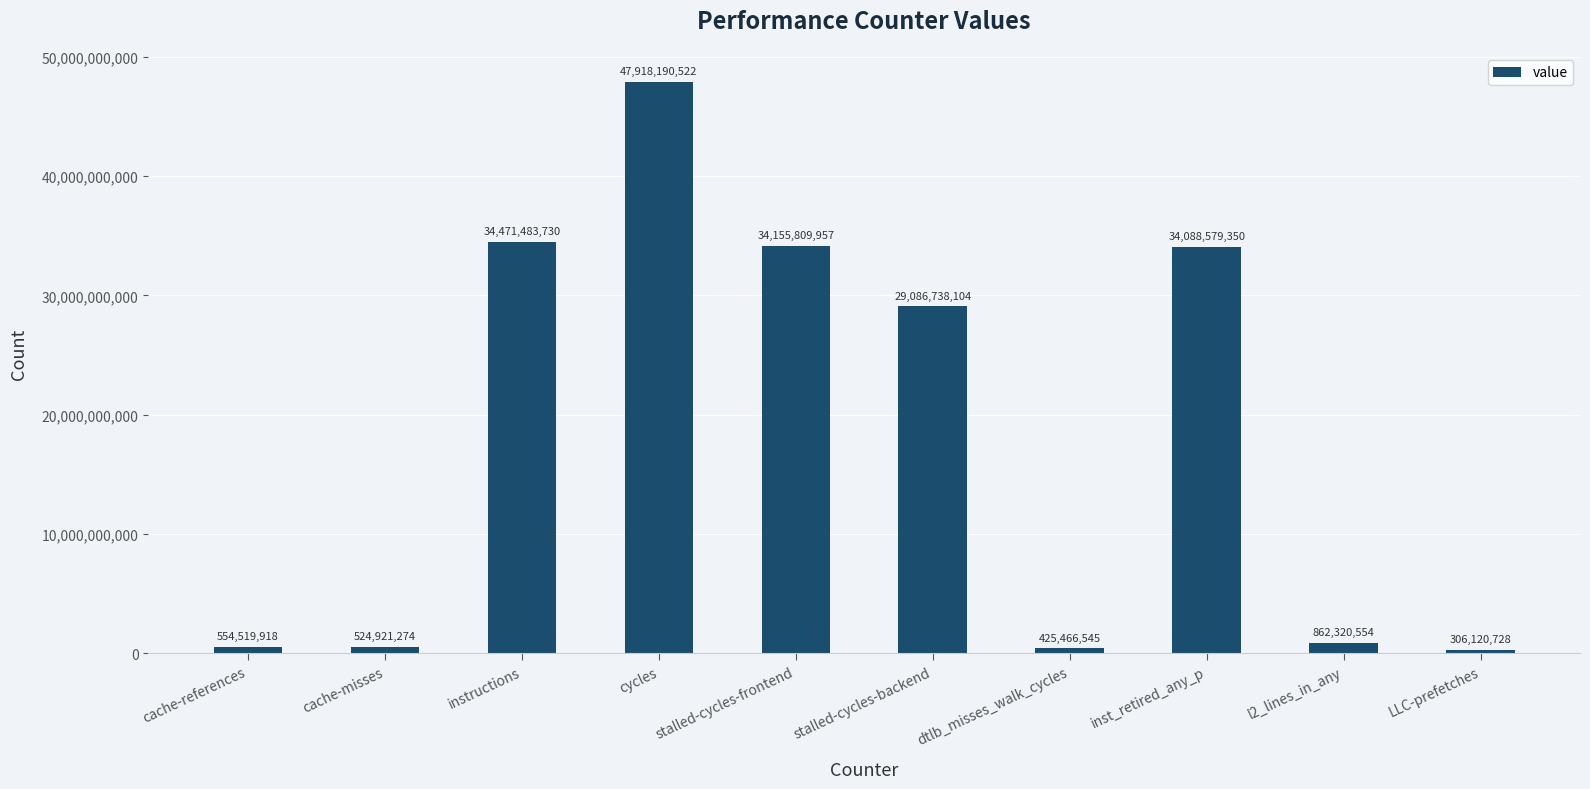

Rank the categories by value from lowest to highest.

LLC-prefetches, dtlb_misses_walk_cycles, cache-misses, cache-references, l2_lines_in_any, stalled-cycles-backend, inst_retired_any_p, stalled-cycles-frontend, instructions, cycles